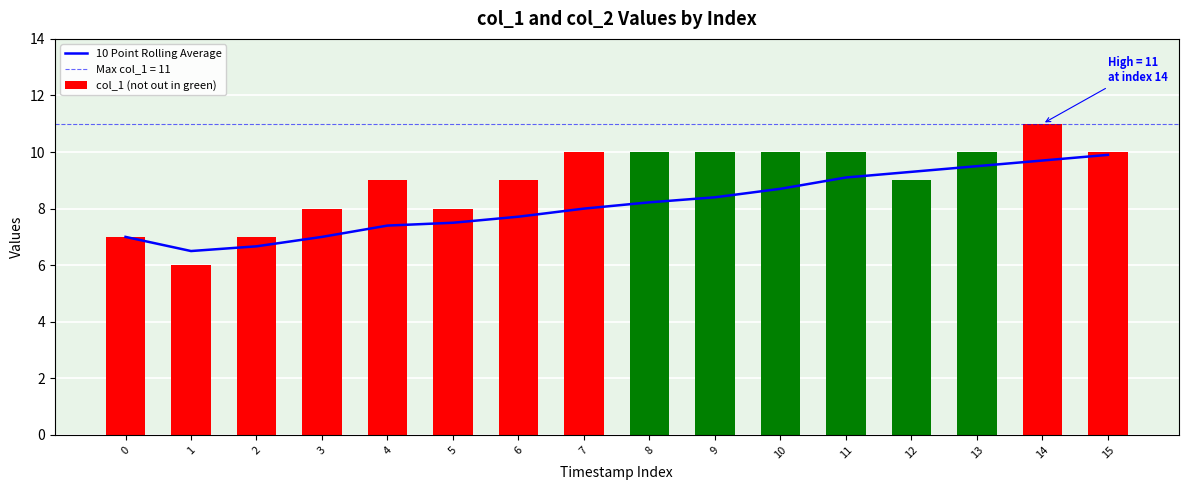

How many data points in 10 Point Rolling Average are above 8?

8